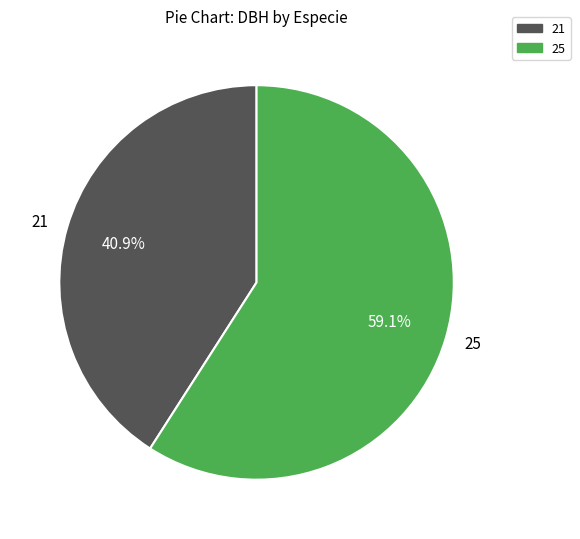

How many segments does this pie chart have?

2